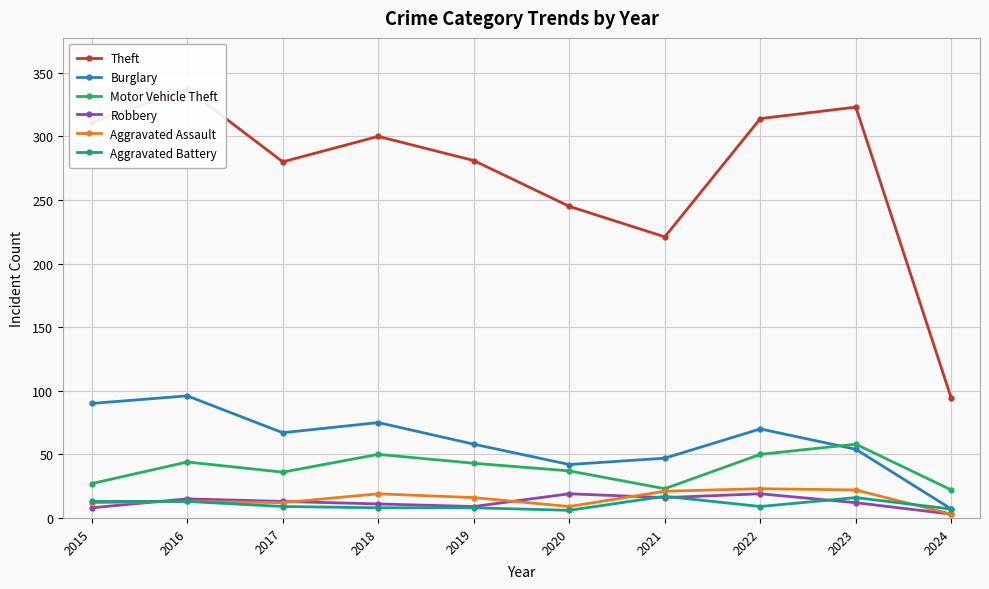

What is the total value across all series at 2017?

417